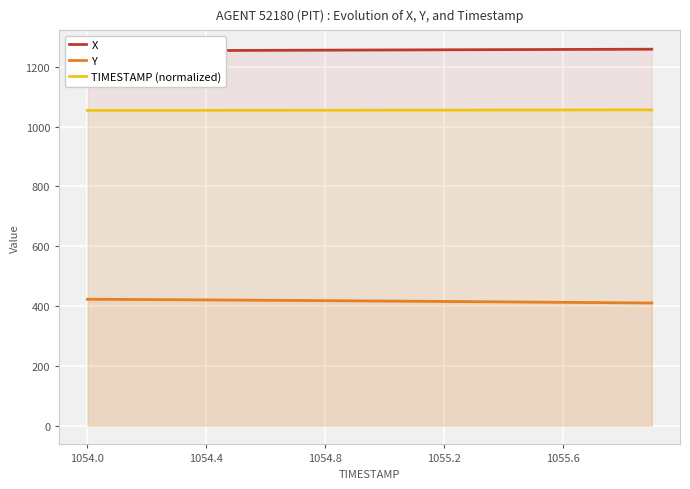

Which series has the largest total across all categories?

X